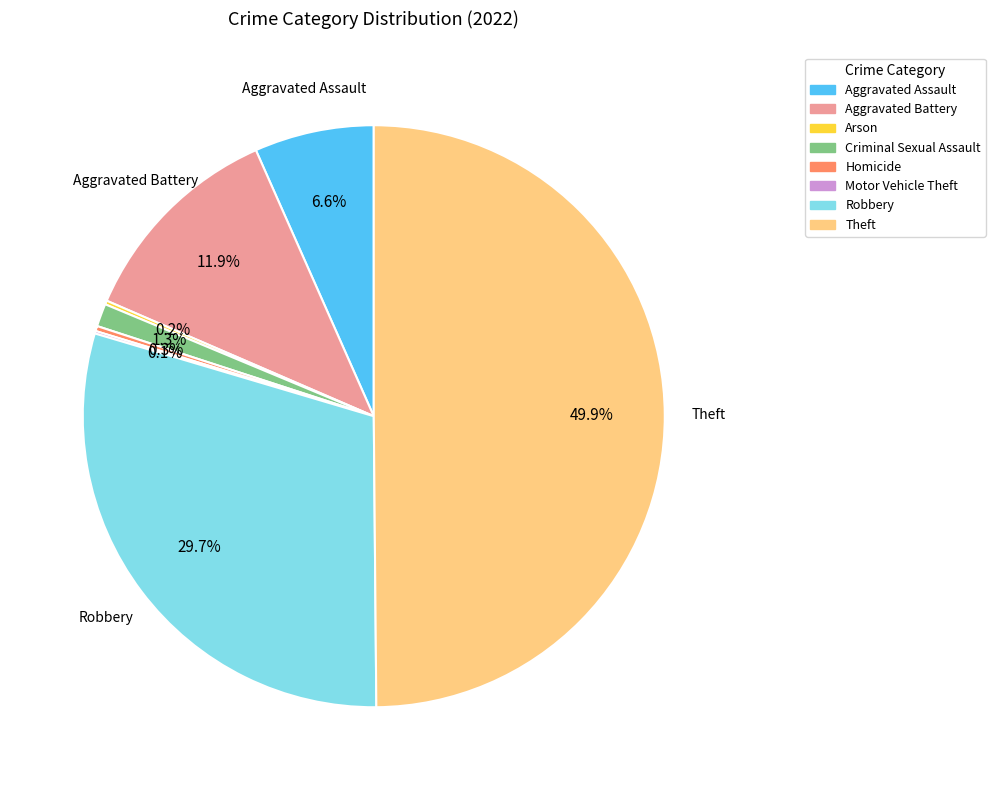

What is the ratio of the value at Aggravated Battery to the value at Aggravated Assault?

1.8